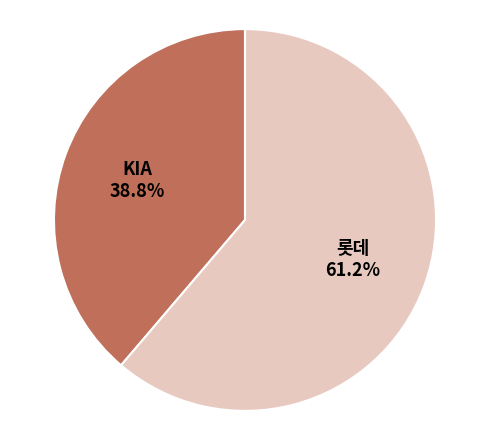

Which category has the smallest portion of the pie?

KIA